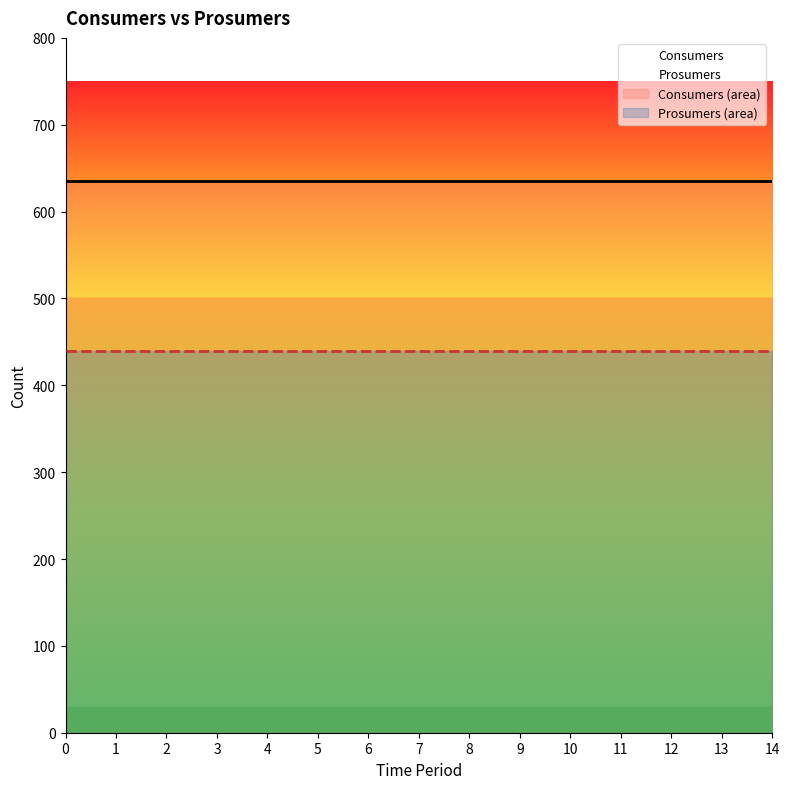

Rank the categories by Prosumers value from highest to lowest.

0, 1, 2, 3, 4, 5, 6, 7, 8, 9, 10, 11, 12, 13, 14